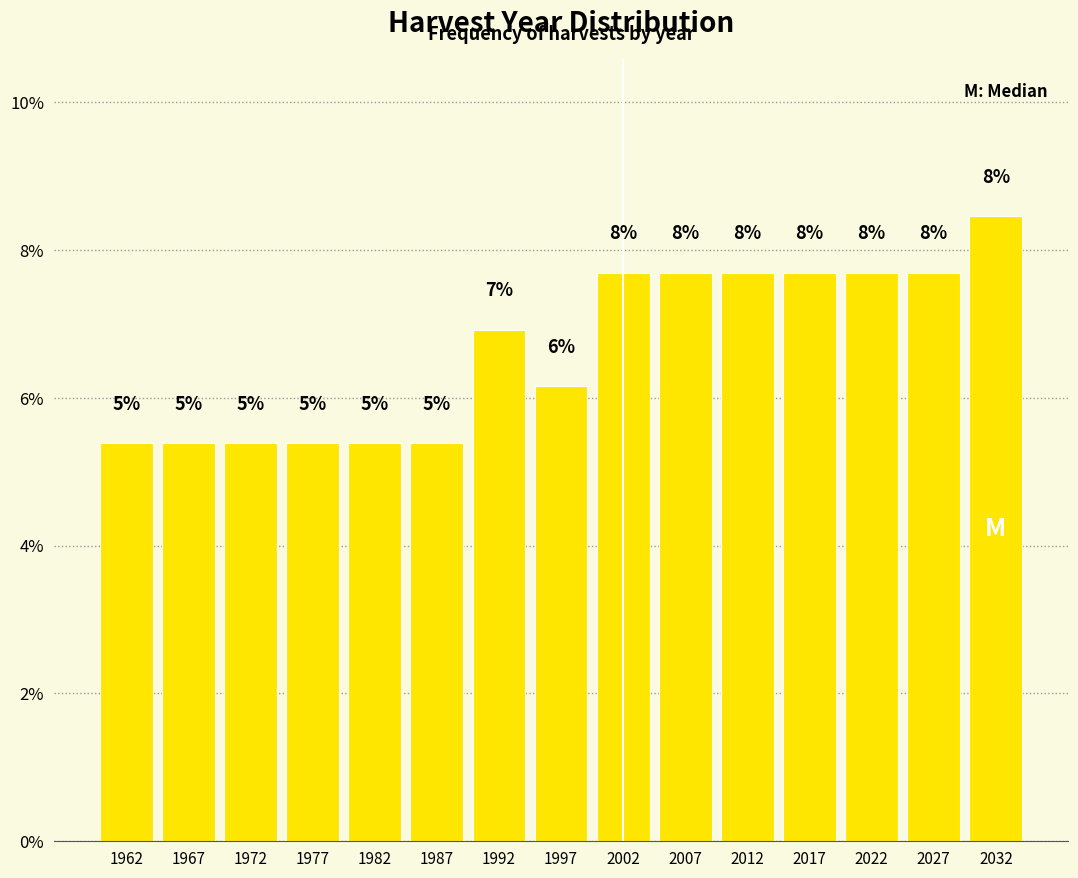

How many bars are there in total?

15